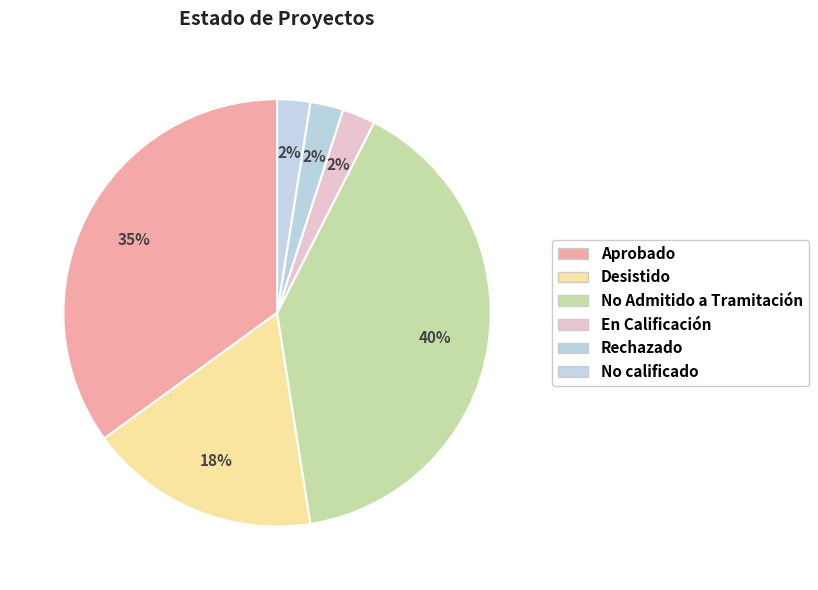

Count the number of slices in the pie.

6